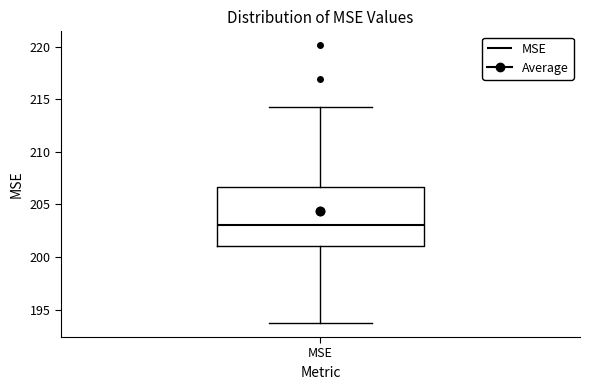

Transcribe this box plot: give where the median line is, the range the box spans, and where the two whiskers end, as read against the y-axis. The values are not printed on the chart, so give them approximately, as read against the axis.

median 203.0, box 201.0 to 206.5, whiskers 193.5 to 214.0